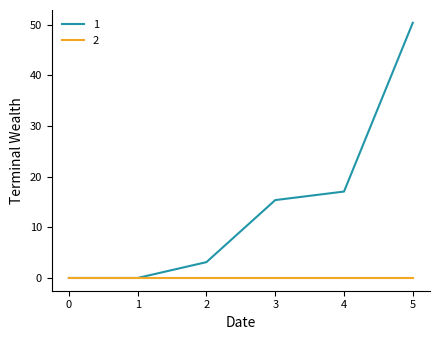

Where is 1 nearest to the value 25?

4